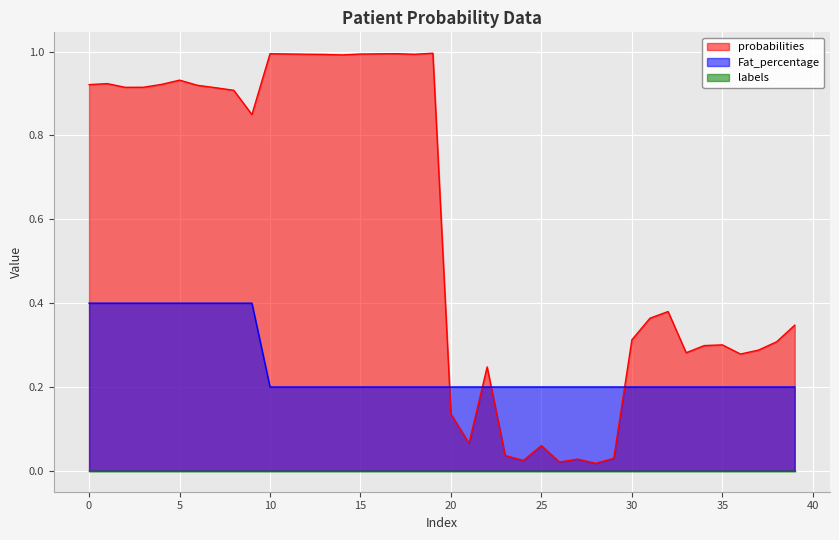

Which series has the widest spread of values?

probabilities